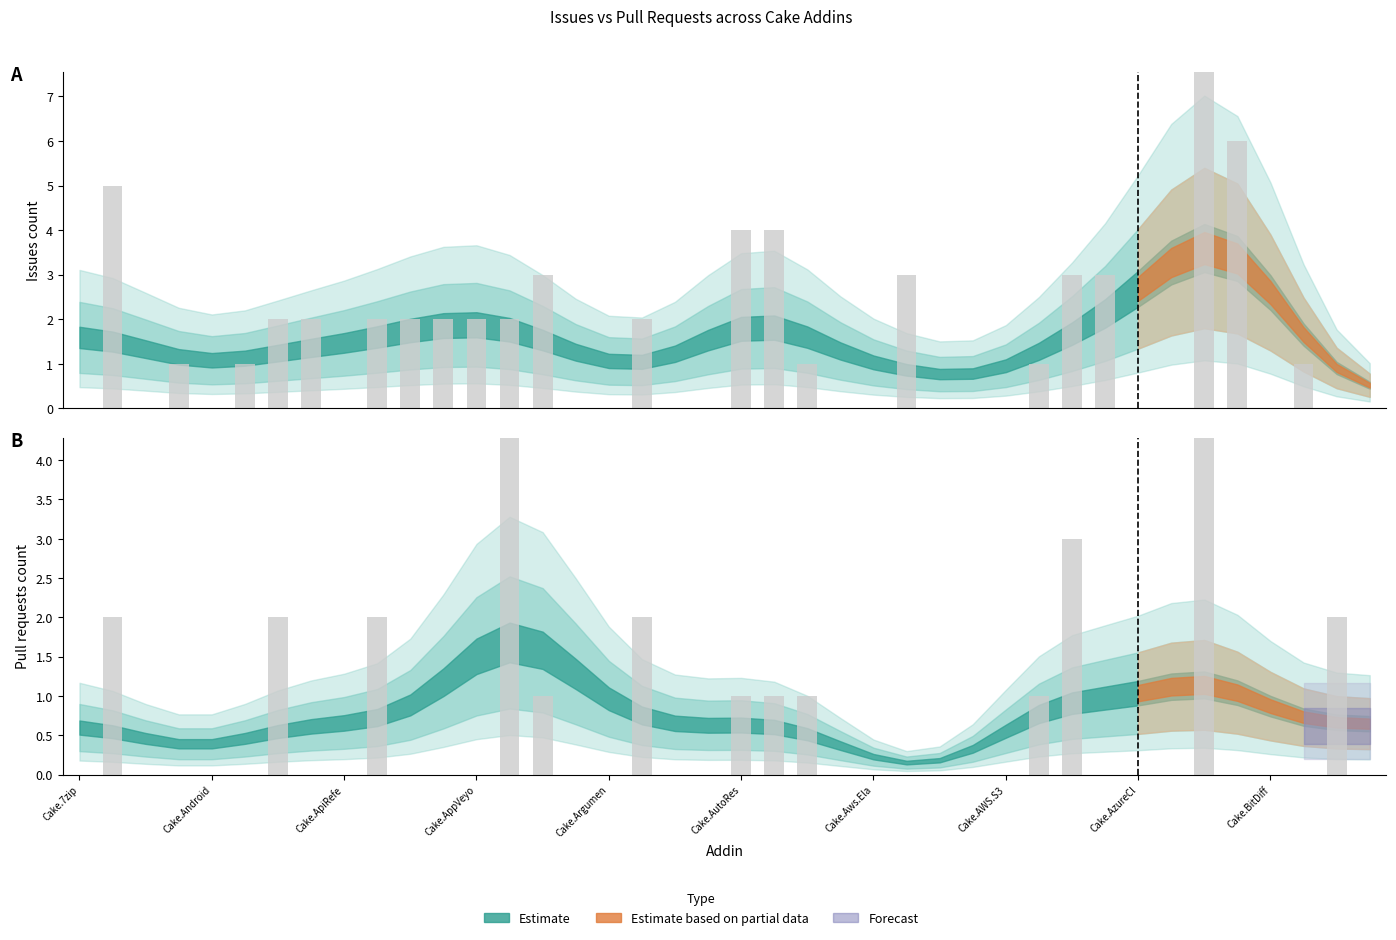

Count the Pull requests count values in the range 0 to 1.

32